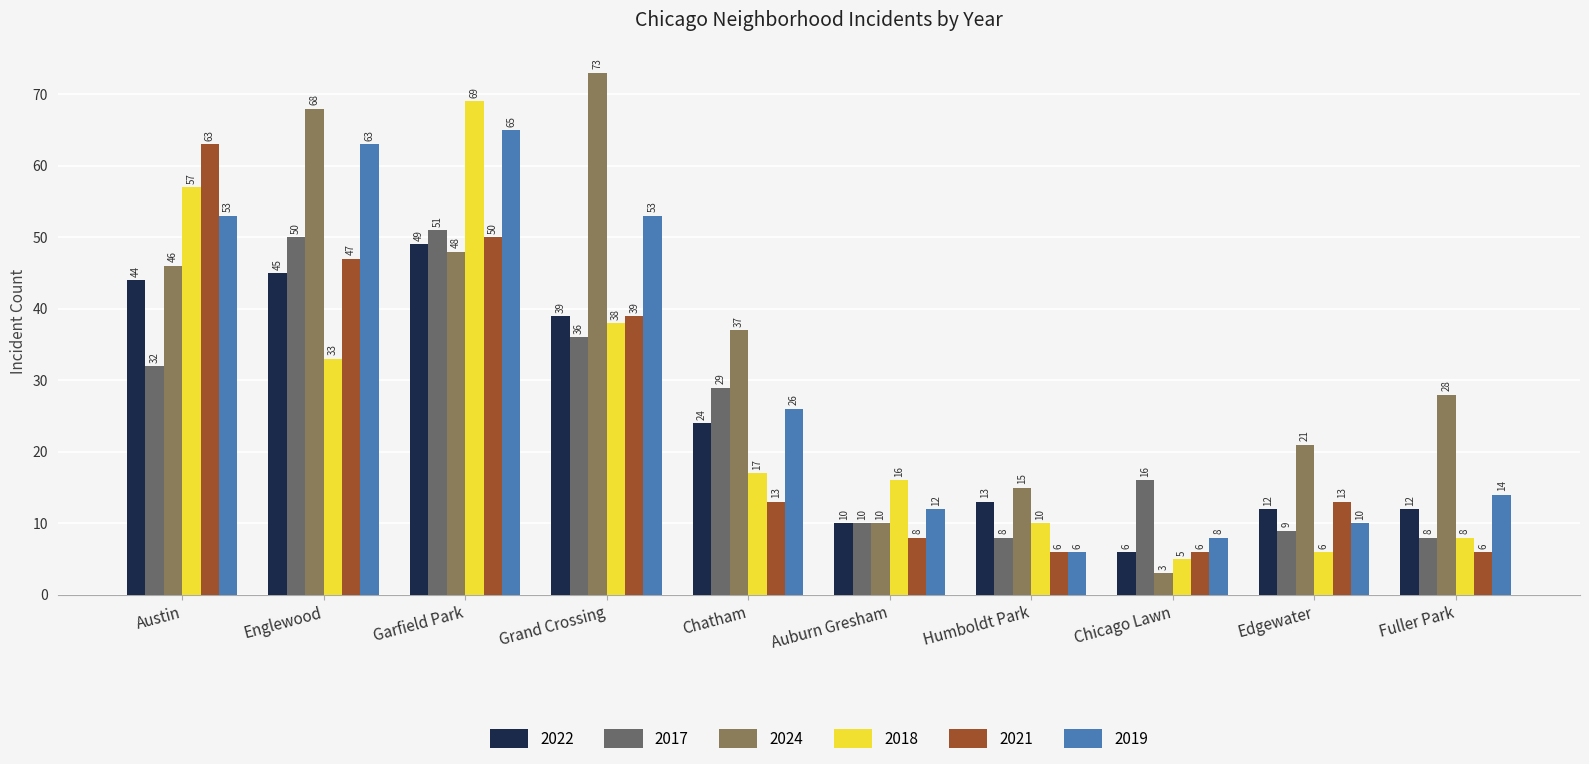

What position from the left is Fuller Park?

10